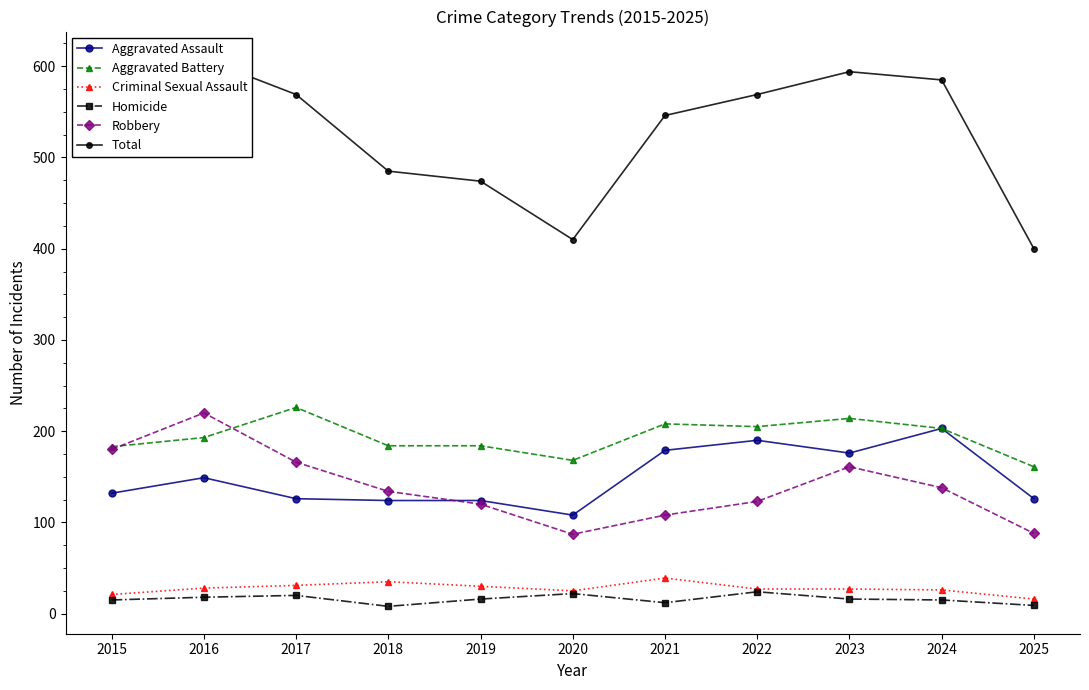

The value of Robbery at 2023 is 104. True or false?

False